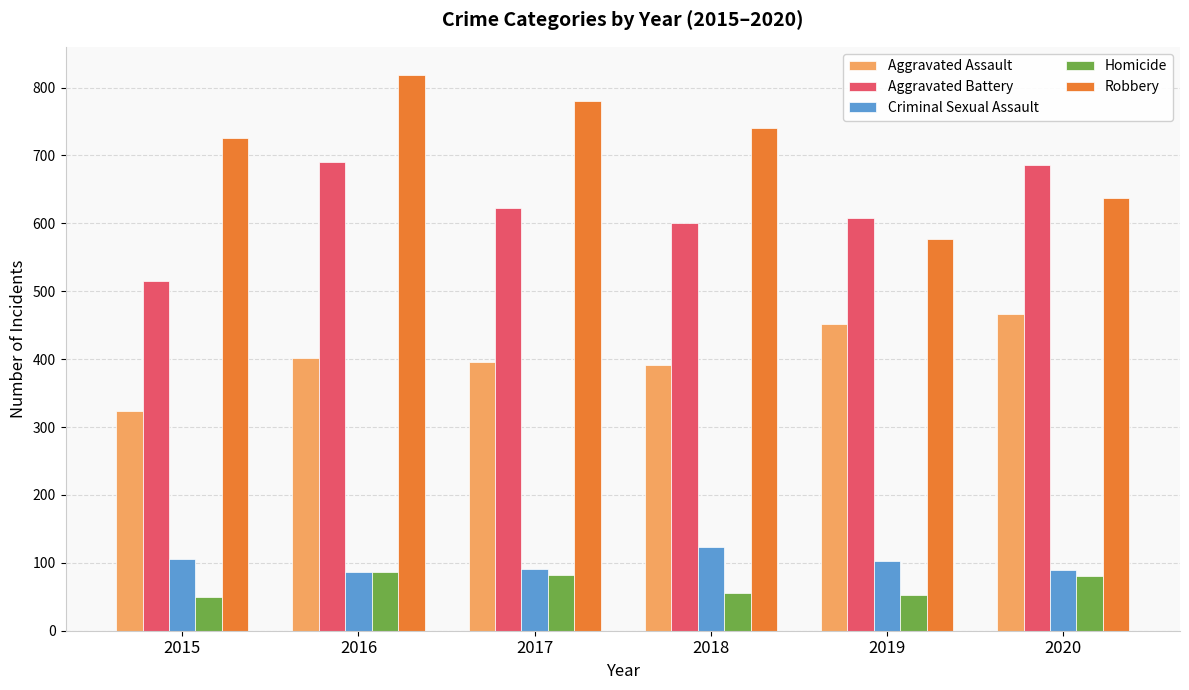

Which series has the widest spread of values?

Robbery